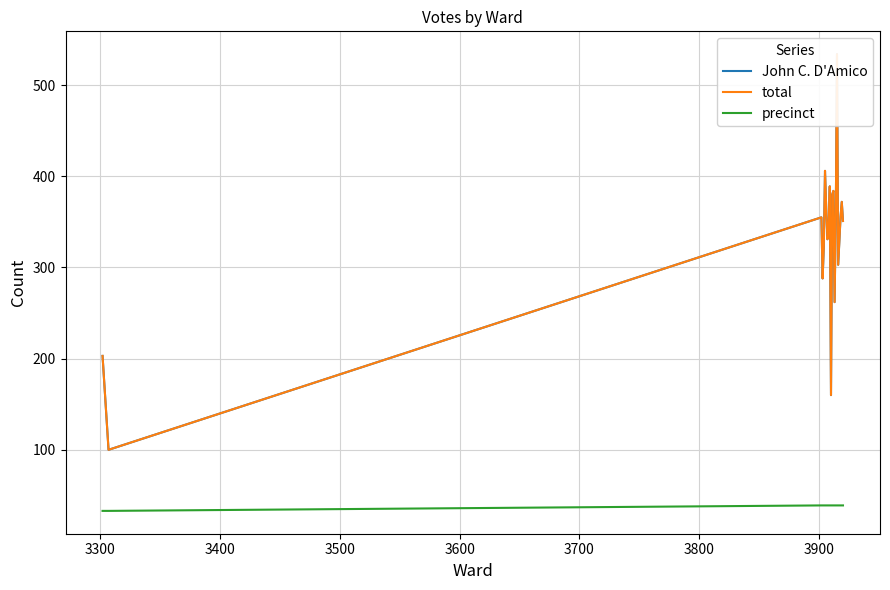

What is the maximum value for precinct?

39